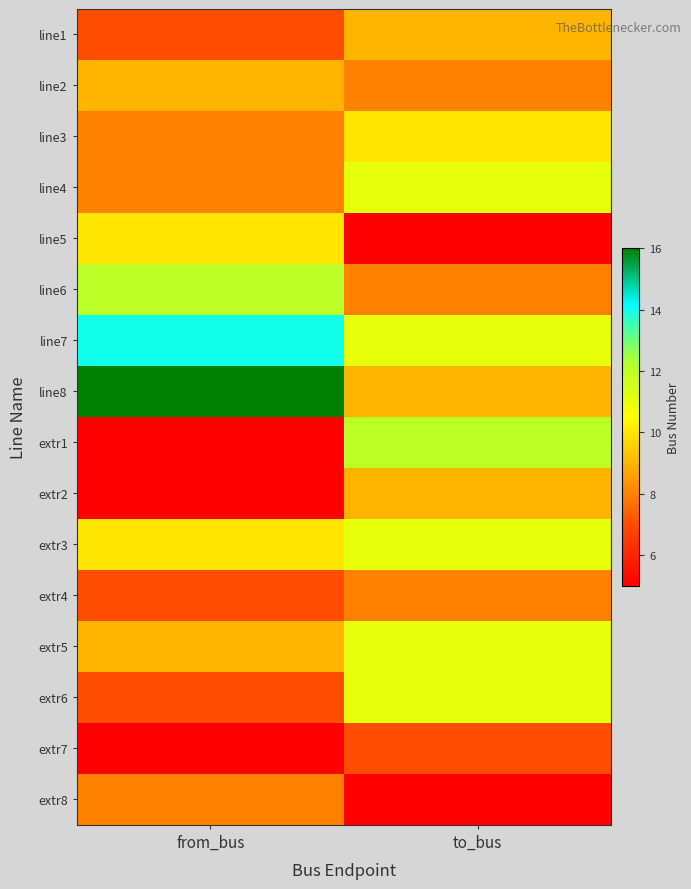

How many categories are shown in the chart?

2